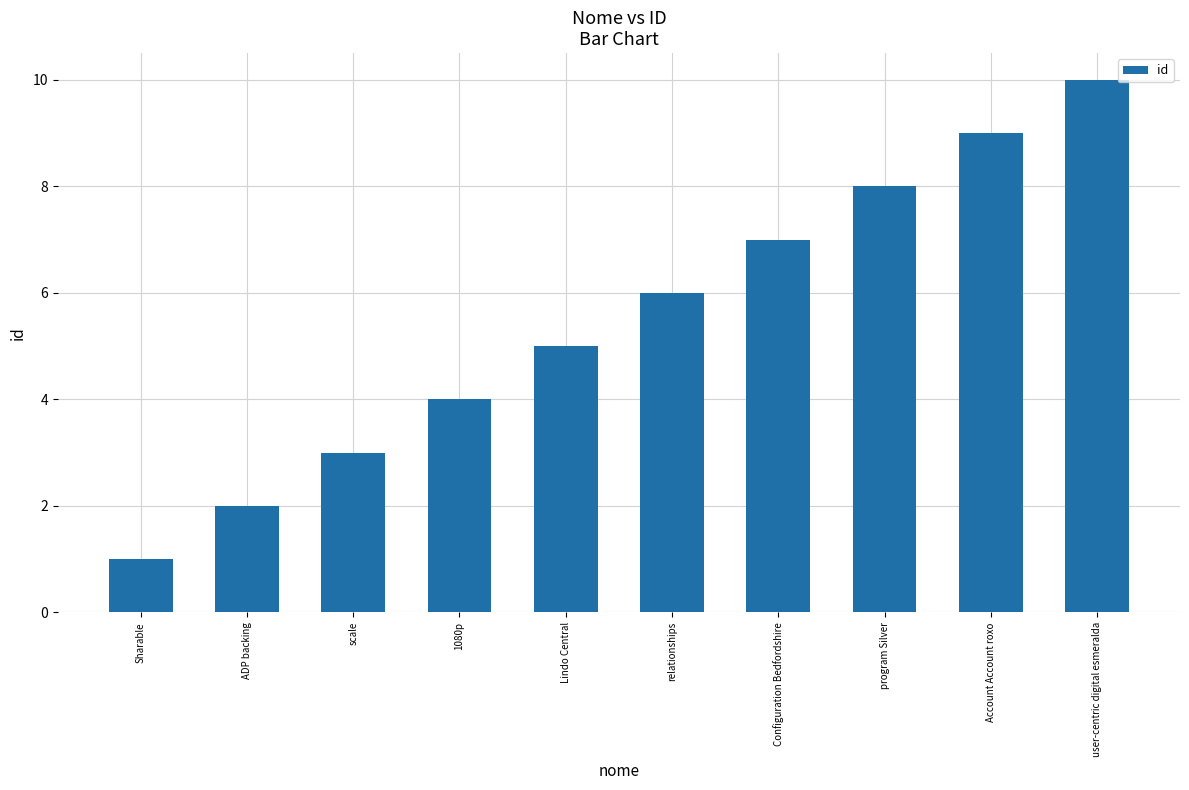

How many bars are there in total?

10